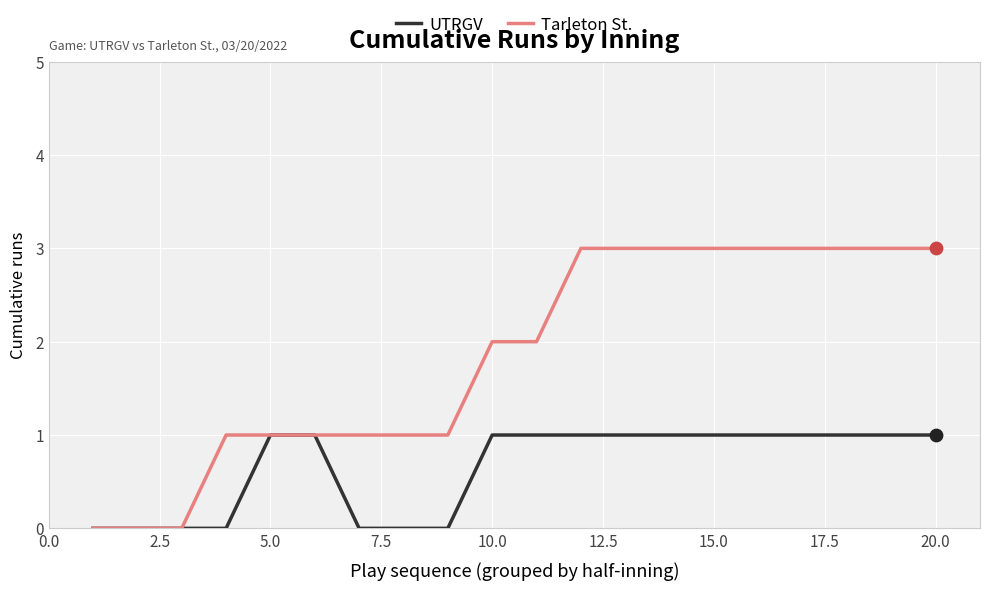

Which series has the largest total across all categories?

Tarleton St.